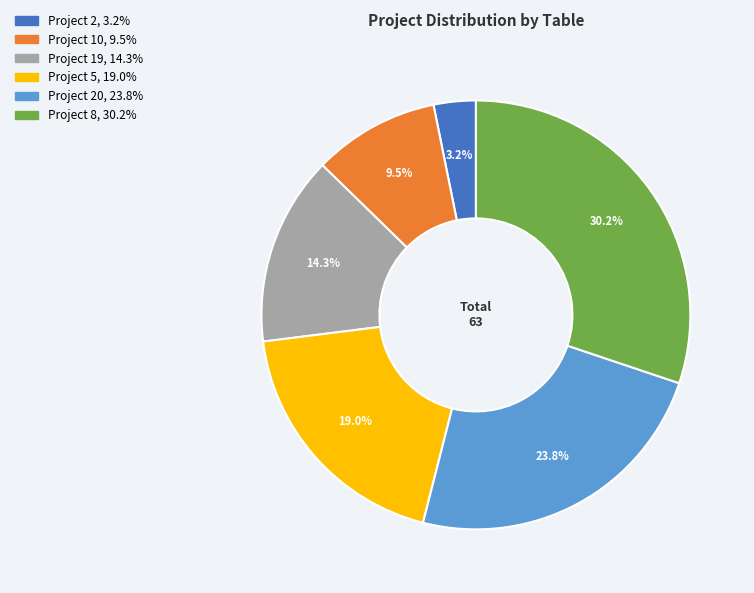

Does any single category account for the majority?

No